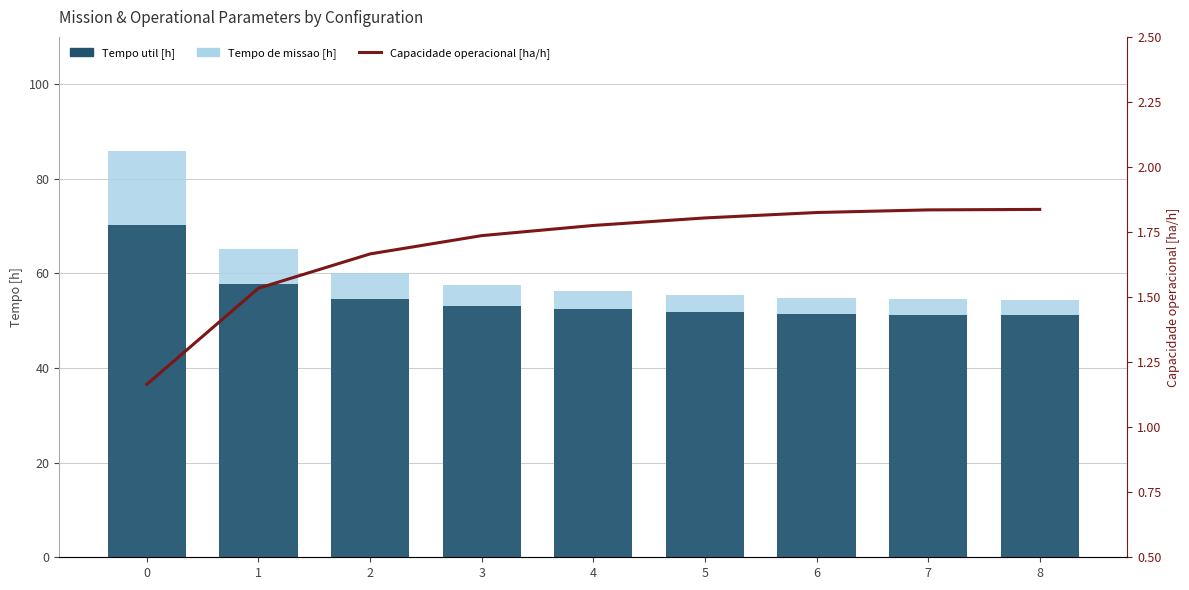

Reading left to right, what are all the values shown in this chart?

Tempo de missao [h]: 85.9	65.2	60.0	57.6	56.3	55.4	54.8	54.5	54.4
Tempo util [h]: 70.3	57.7	54.6	53.1	52.4	51.9	51.5	51.3	51.3
Capacidade operacional [ha/h]: 1.2	1.5	1.7	1.7	1.8	1.8	1.8	1.8	1.8